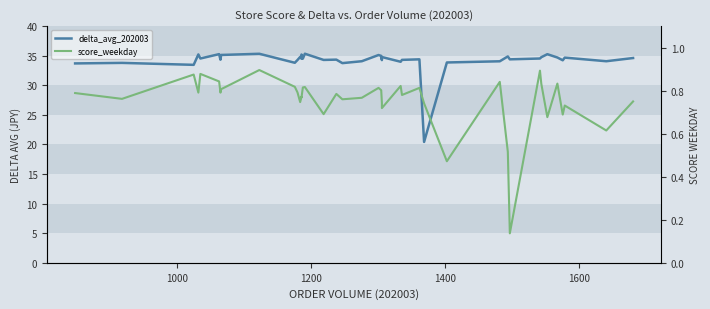

How many interior local valleys does the delta_avg_202003 series have?

14